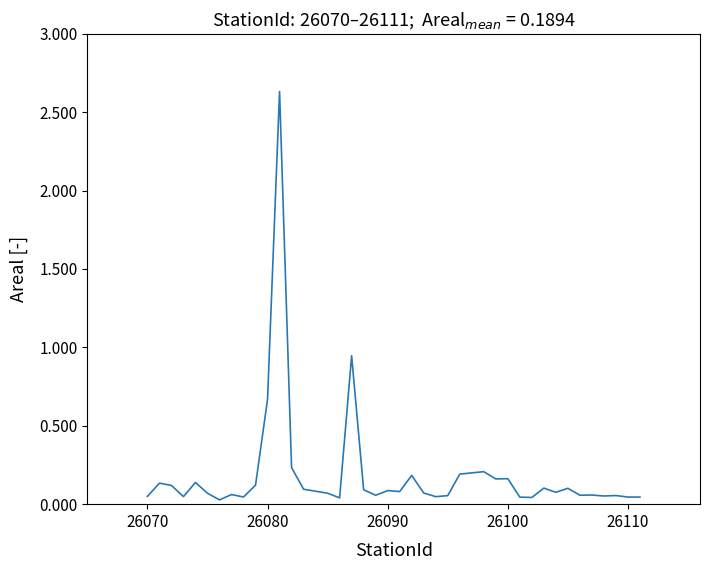

What is the sum of all values?

7.6